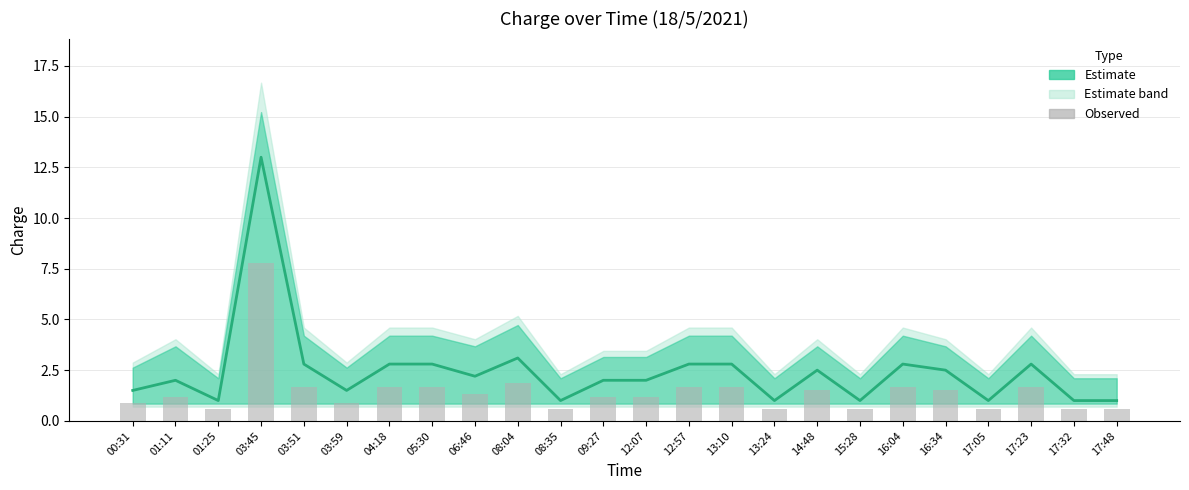

What is the sum of all Charge (estimate) values?

58.9